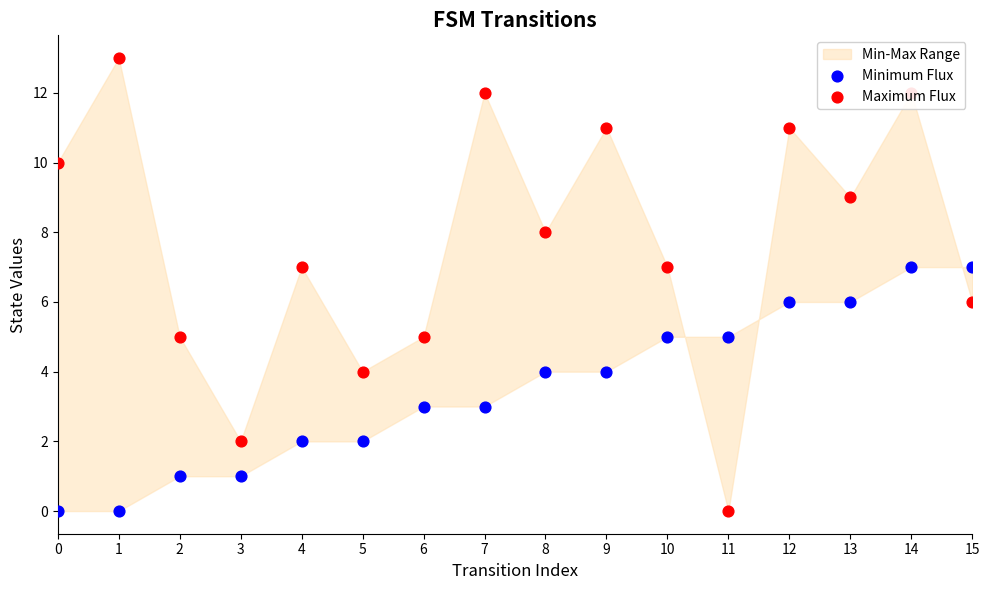

Which series reaches the minimum Y coordinate?

Minimum Flux